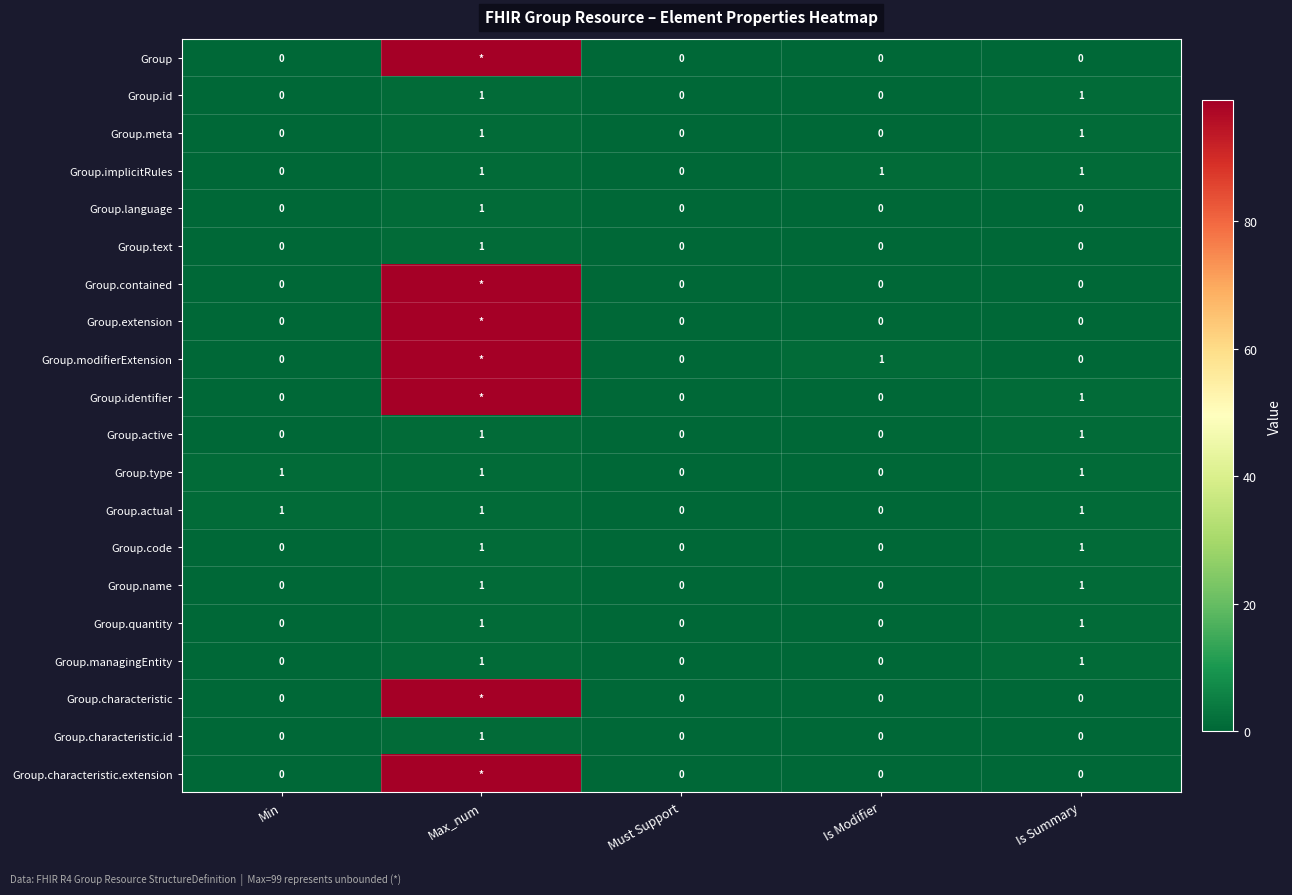

The Group.identifier series shows 1 at Is Summary. True or false?

True